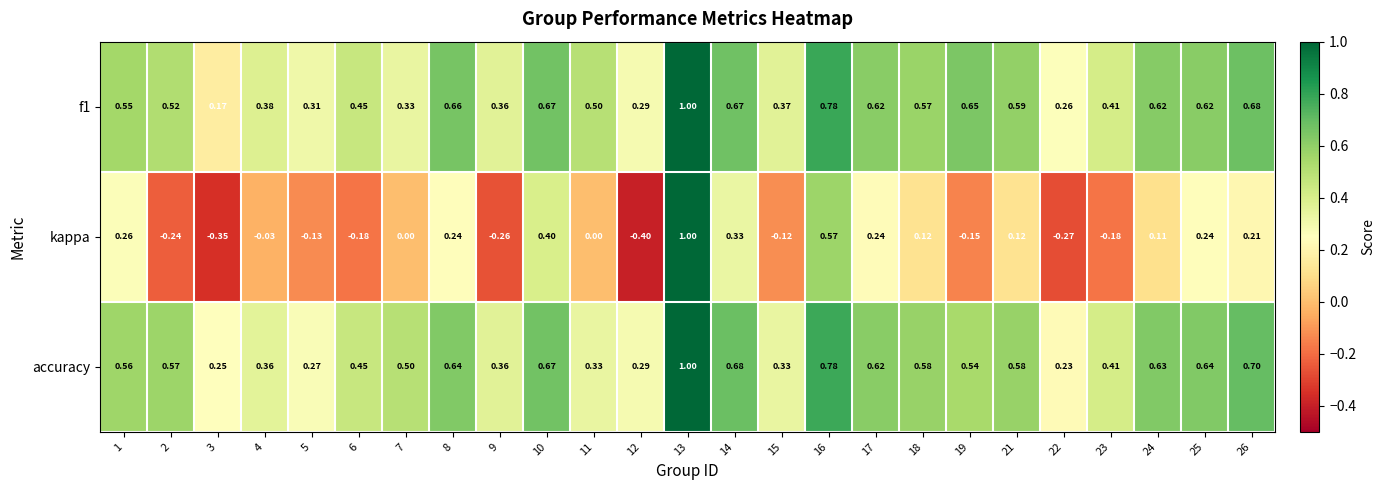

Which series has the largest range (max minus min)?

kappa